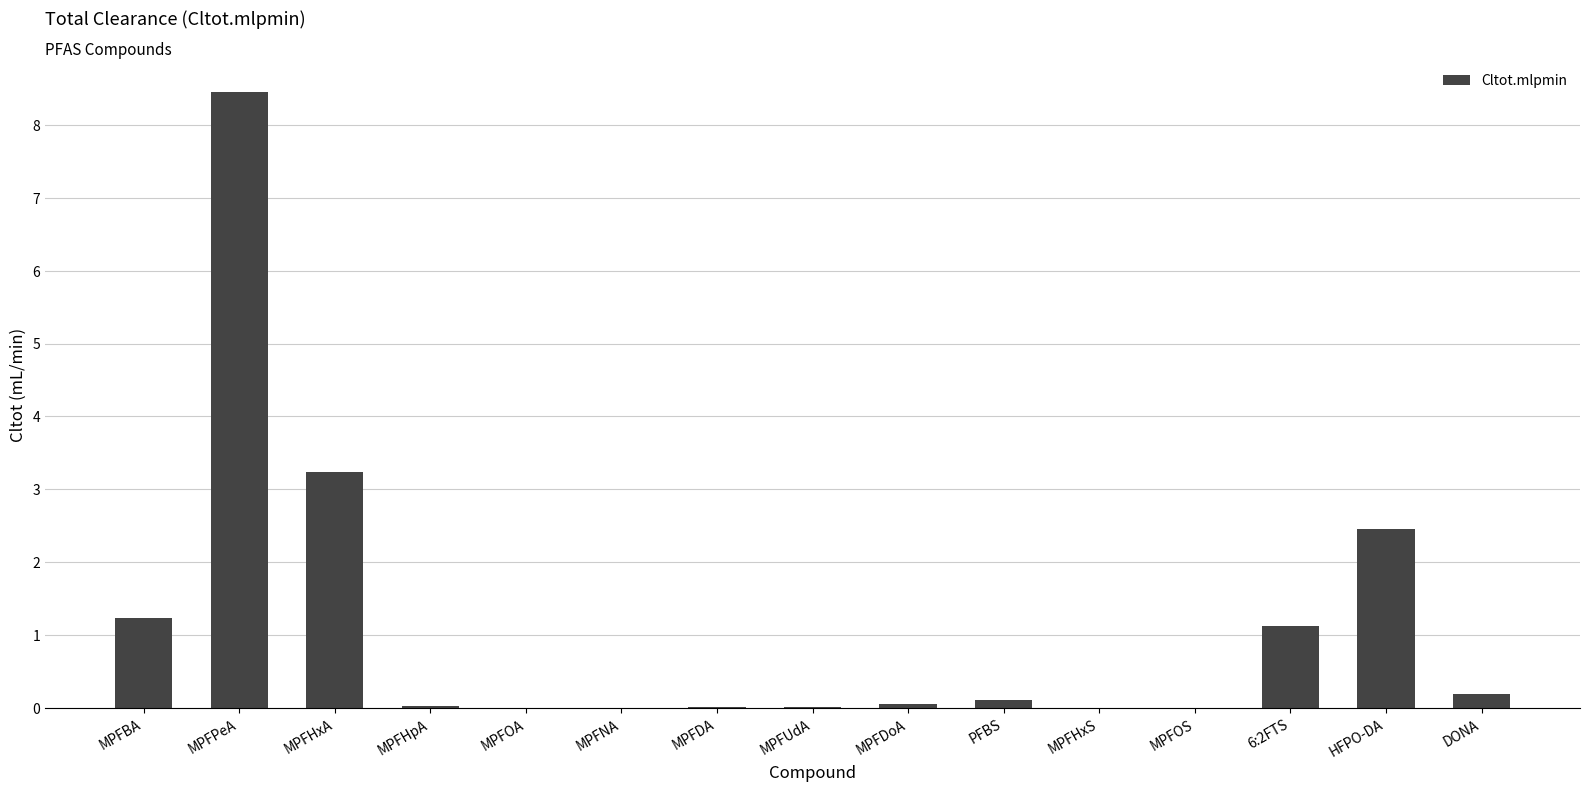

Is it true that the value at MPFBA is 1.9?

False